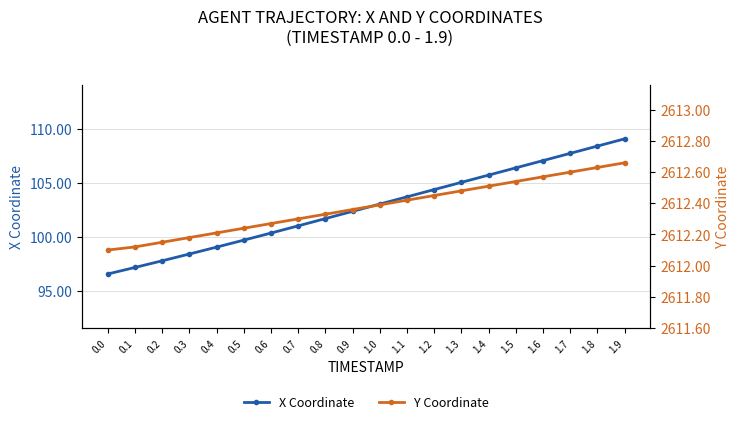

At which category is the sum across all series the highest?

1.9